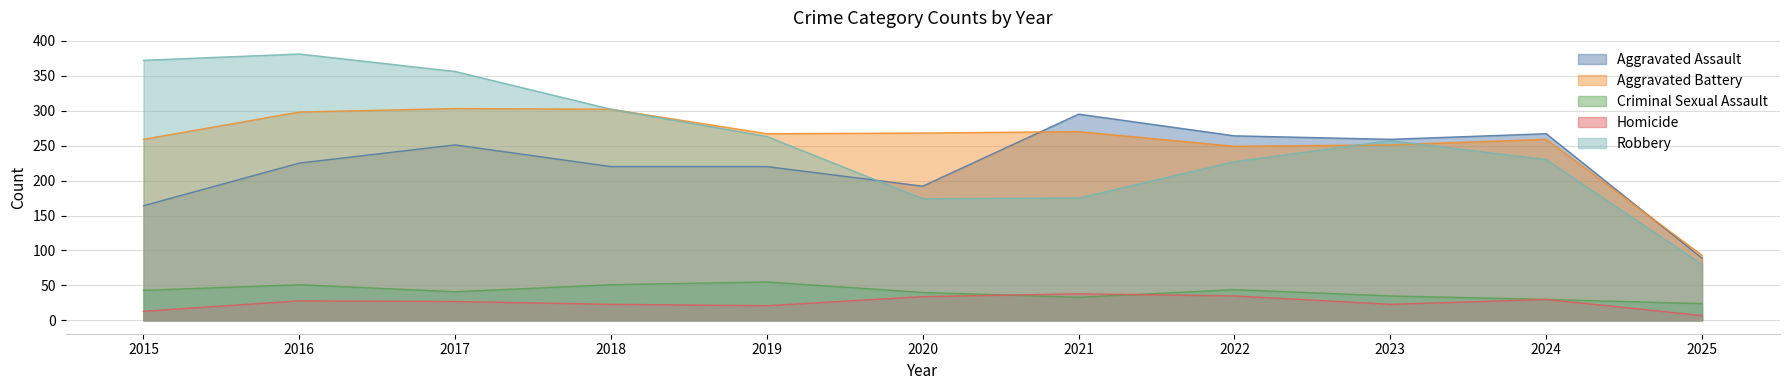

Reading left to right, transcribe all the data shown in this chart.

Aggravated Assault: 2015=164	2016=225	2017=251	2018=220	2019=220	2020=192	2021=295	2022=264	2023=259	2024=267	2025=89
Aggravated Battery: 2015=259	2016=298	2017=303	2018=302	2019=267	2020=268	2021=270	2022=249	2023=251	2024=259	2025=93
Criminal Sexual Assault: 2015=43	2016=51	2017=41	2018=51	2019=55	2020=40	2021=33	2022=44	2023=35	2024=30	2025=24
Homicide: 2015=13	2016=28	2017=27	2018=23	2019=21	2020=34	2021=38	2022=35	2023=23	2024=30	2025=7
Robbery: 2015=372	2016=381	2017=356	2018=302	2019=263	2020=174	2021=175	2022=227	2023=257	2024=230	2025=80